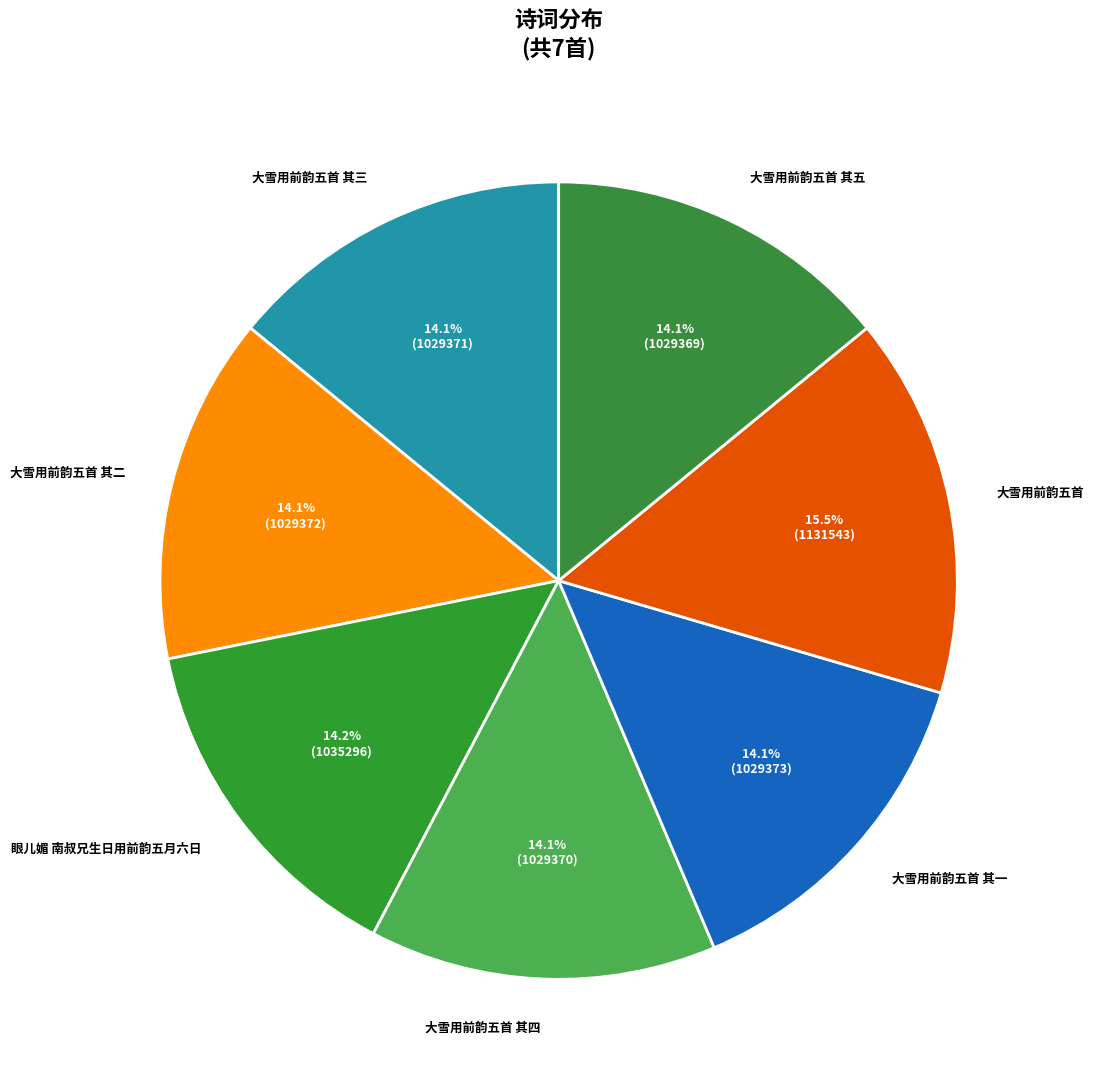

How many slices are in this pie chart?

7